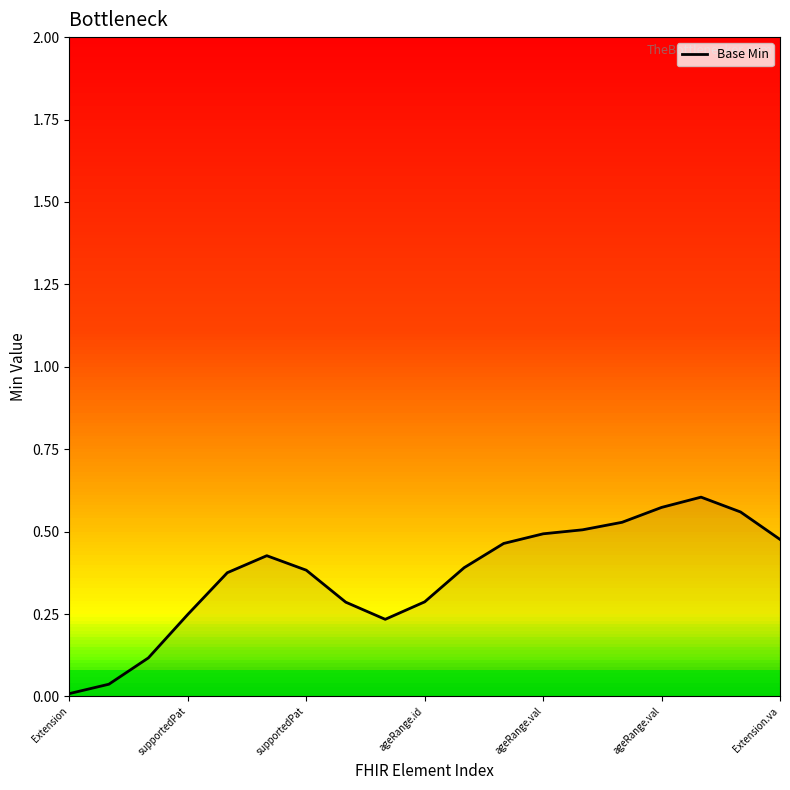

Is this an area chart (filled region under the line)?

Yes